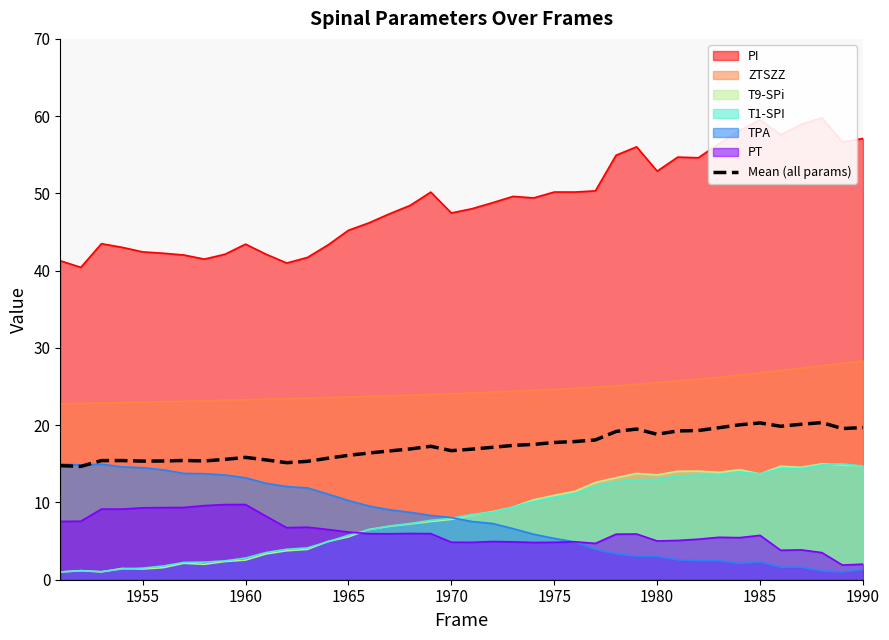

What is the lowest value of the ZTSZZ series?

22.8